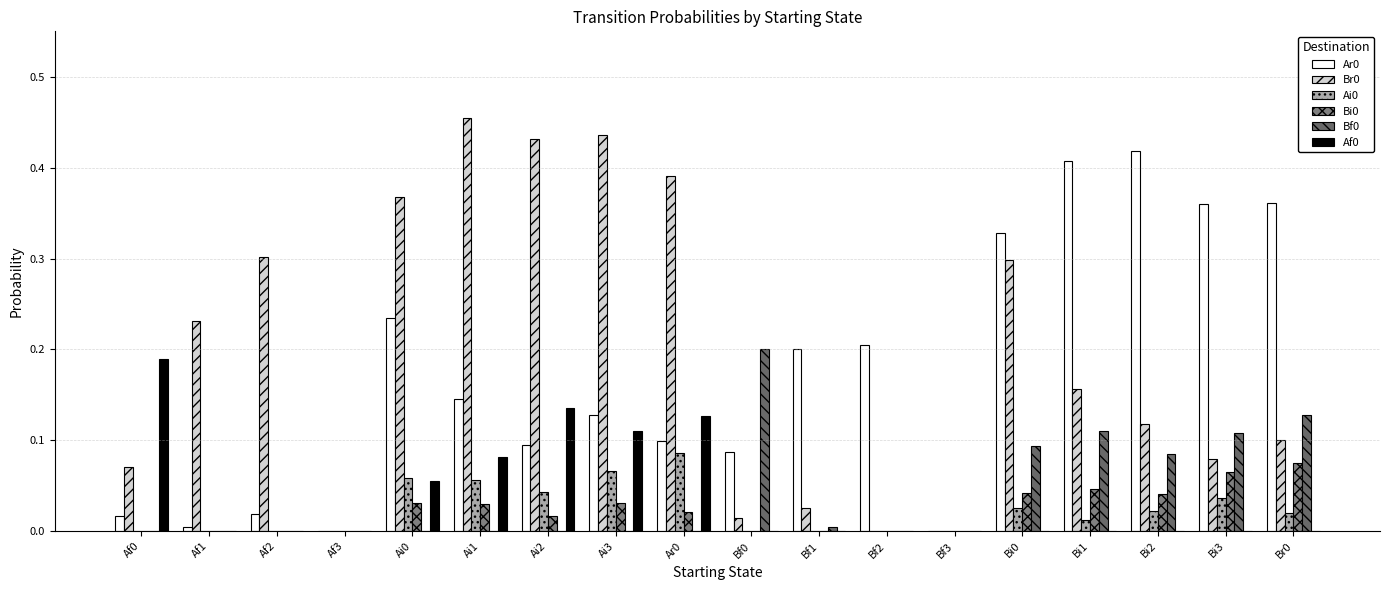

What is the difference between the Ar0 values at Af0 and Ai0?

0.2